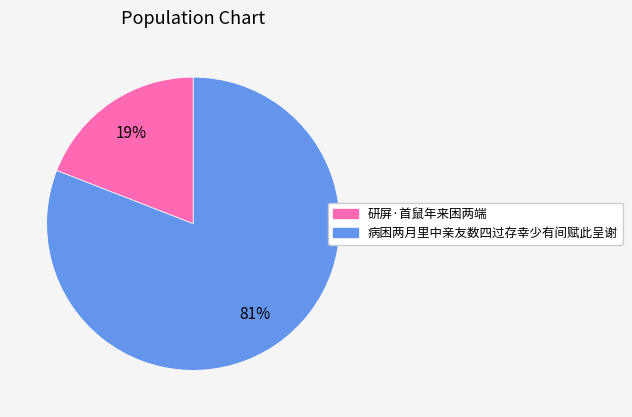

Rank the categories by value from lowest to highest.

研屏·首鼠年来困两端, 病困两月里中亲友数四过存幸少有间赋此呈谢